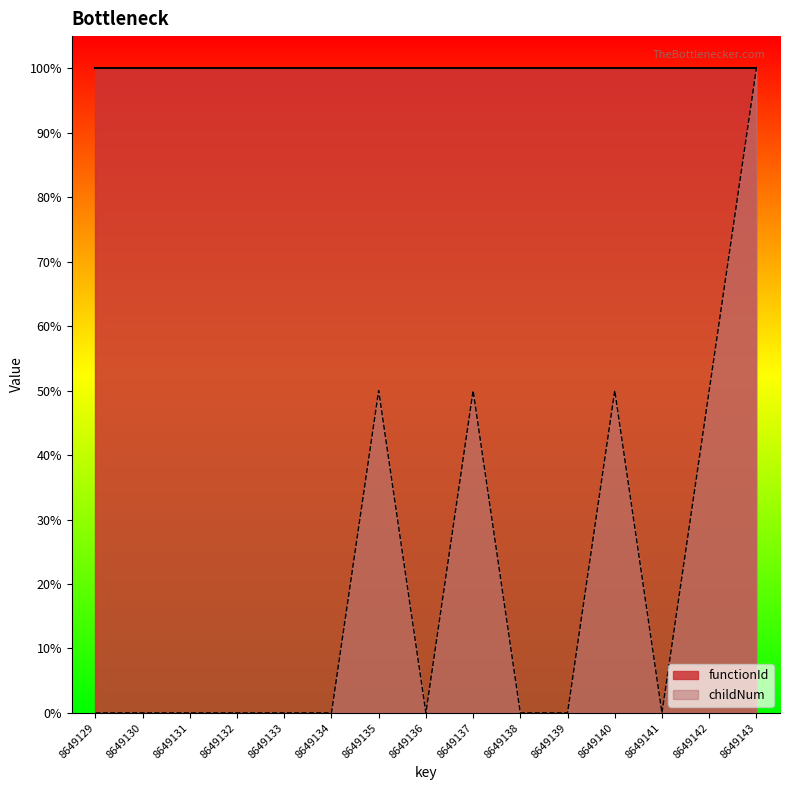

How many values are between 0 and 50?

14